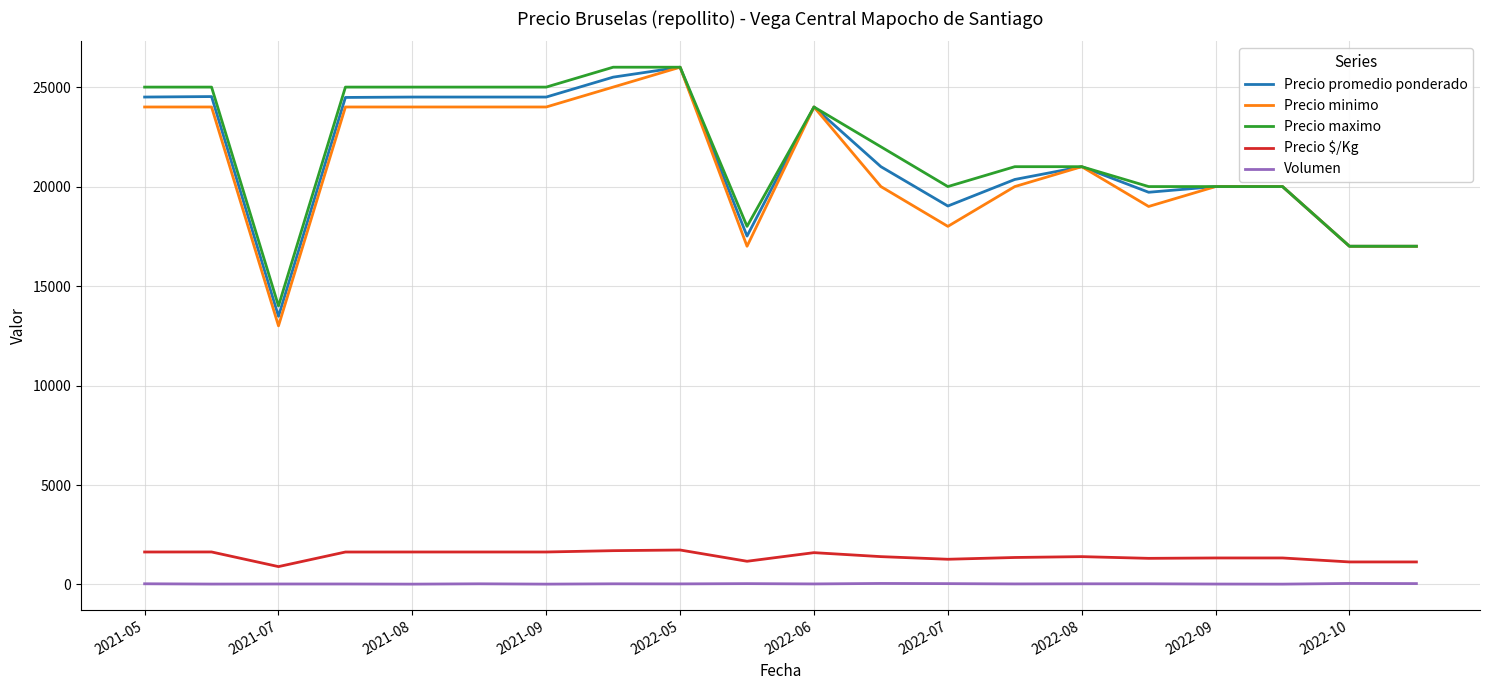

True or false: Precio $/Kg and Precio promedio ponderado cross at least once.

False